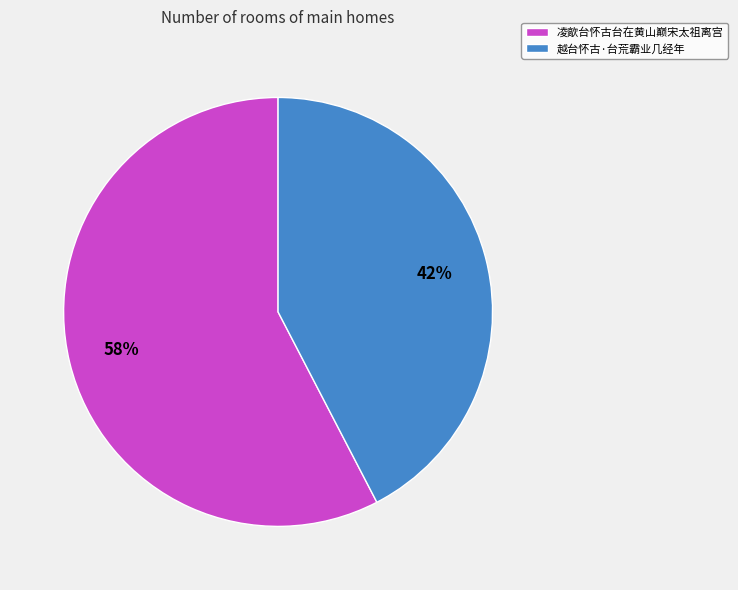

Does 凌歊台怀古台在黄山巅宋太祖离宫 account for over 50% of the chart?

Yes